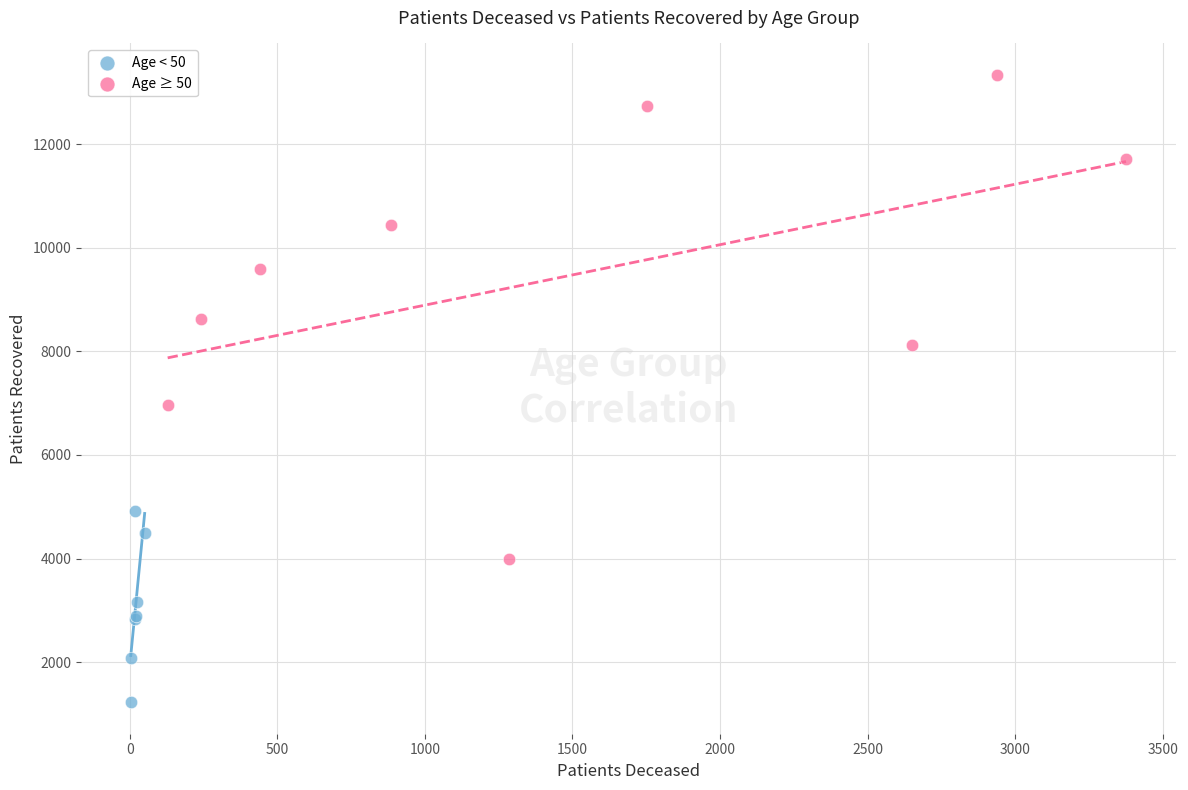

Which series contains the highest Y value?

Age ≥ 50